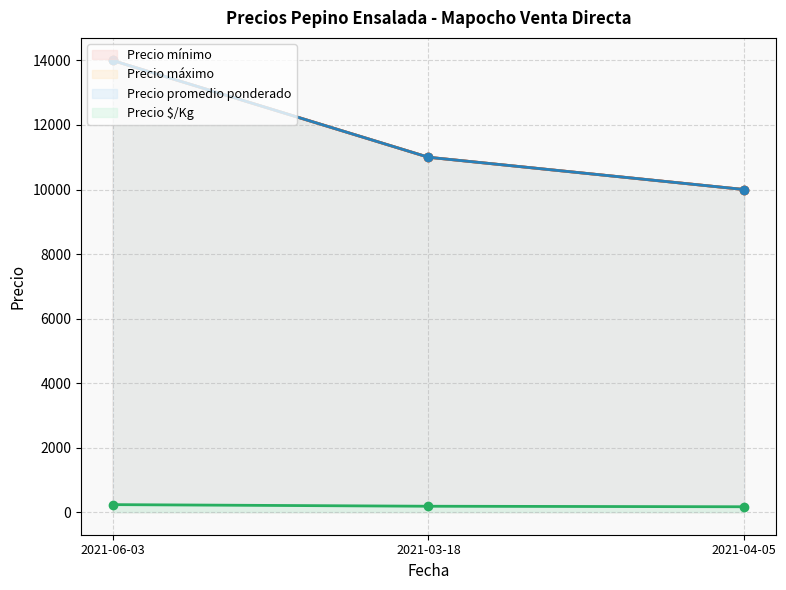

Where does the Precio mínimo series first go above 11000?

2021-06-03